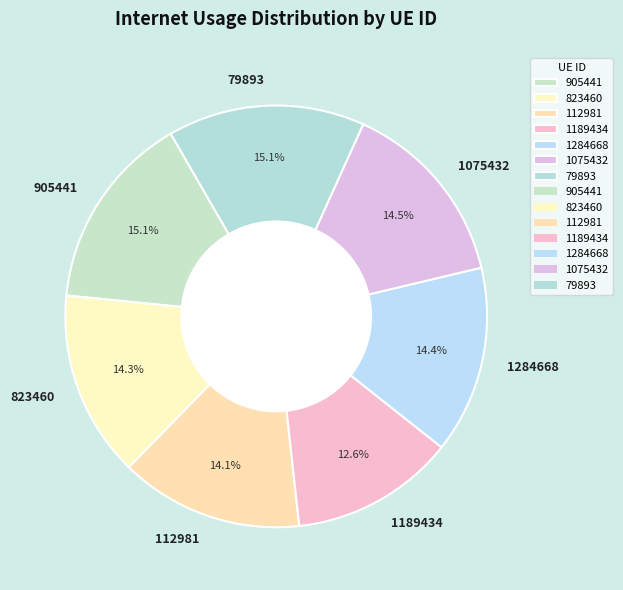

Approximately how many times larger is the value at 823460 compared to 1189434?

1.1